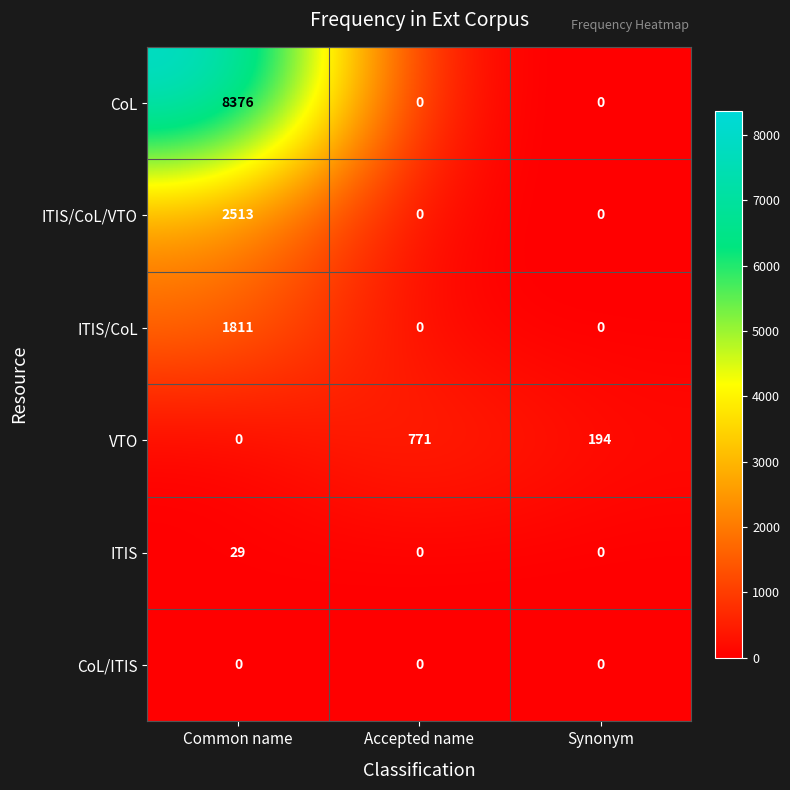

What is the sum of all ITIS/CoL values?

1811